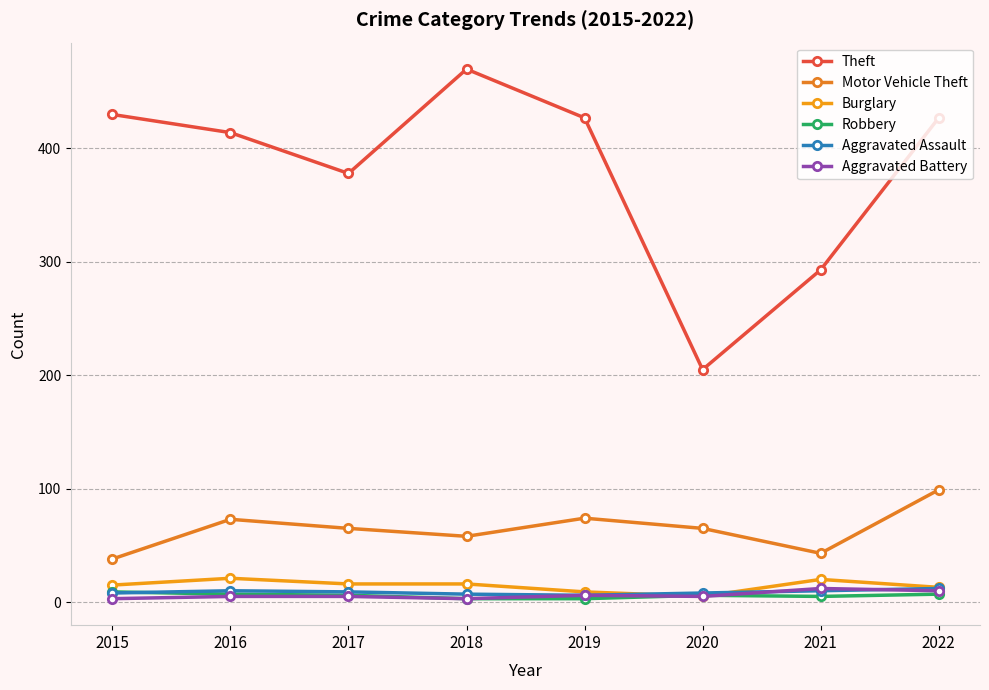

How many categories are shown in the chart?

8